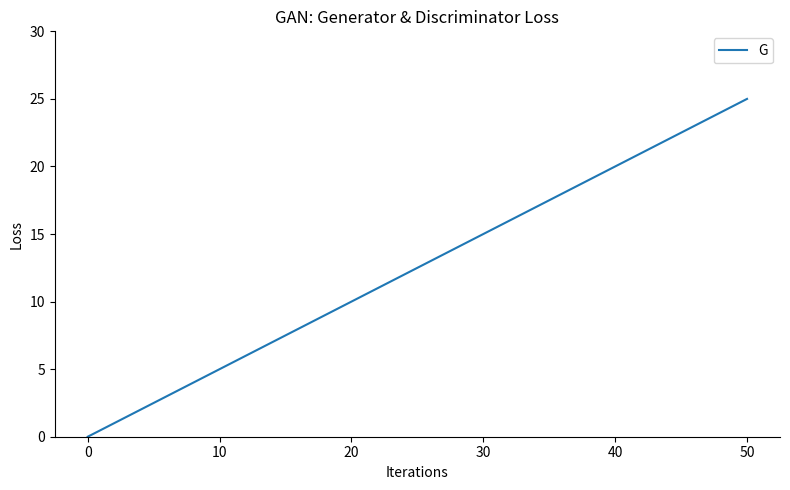

What is the difference between the maximum and minimum values?

25.0